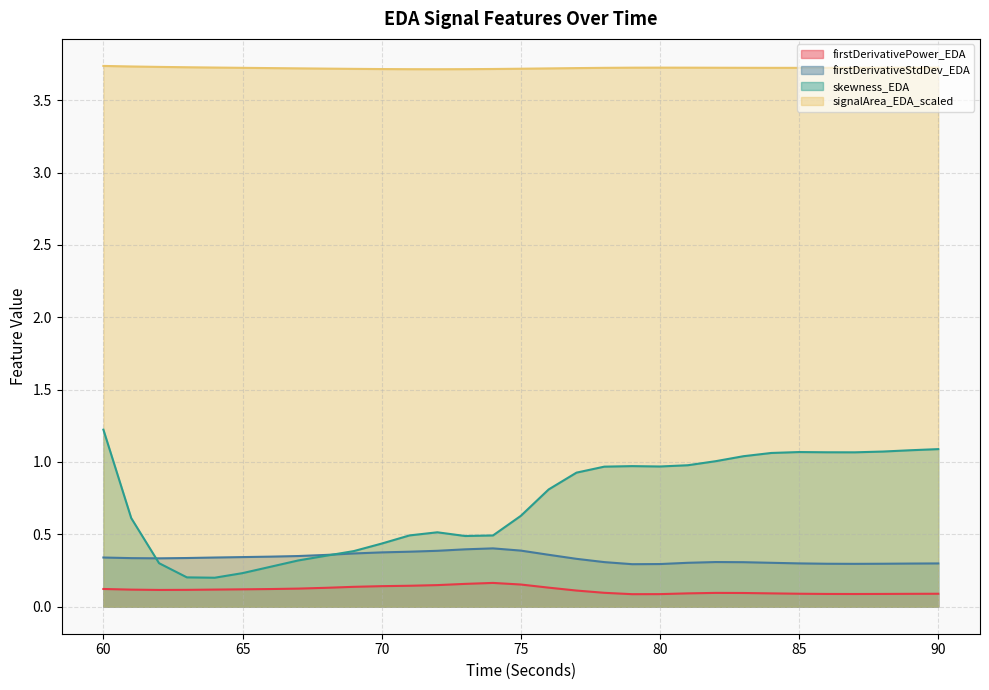

At which label is skewness_EDA closest to 0?

64